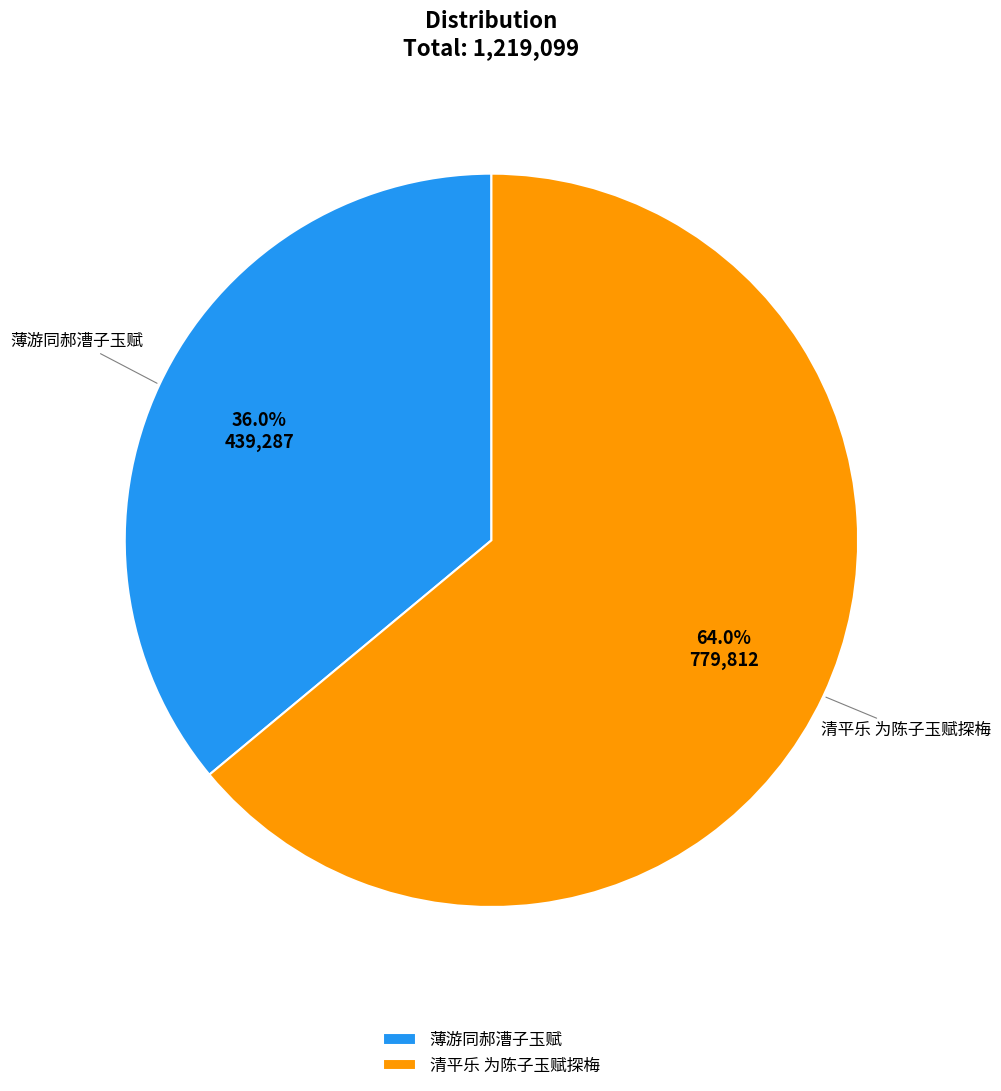

How many slices are in this pie chart?

2